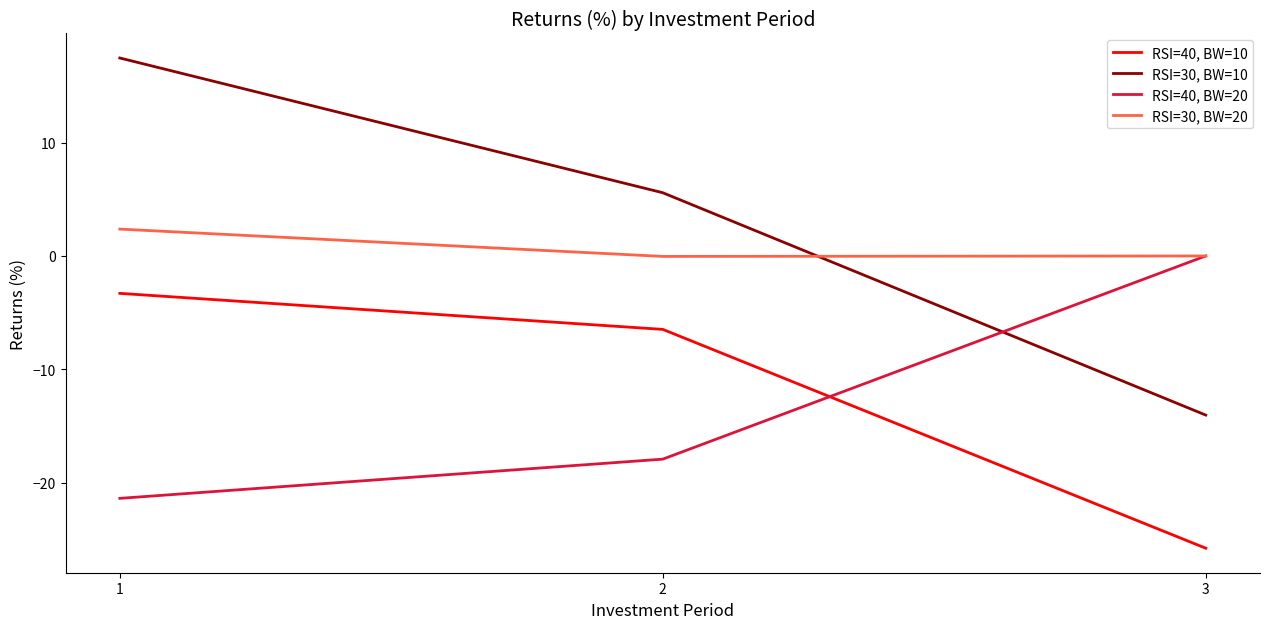

List the series in order of their peak value, highest first.

RSI=30, BW=10, RSI=30, BW=20, RSI=40, BW=20, RSI=40, BW=10